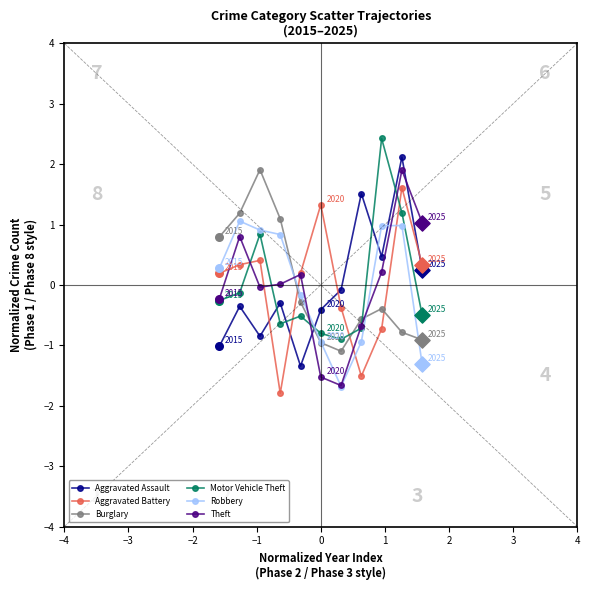

How many times do Burglary and Theft cross each other?

3